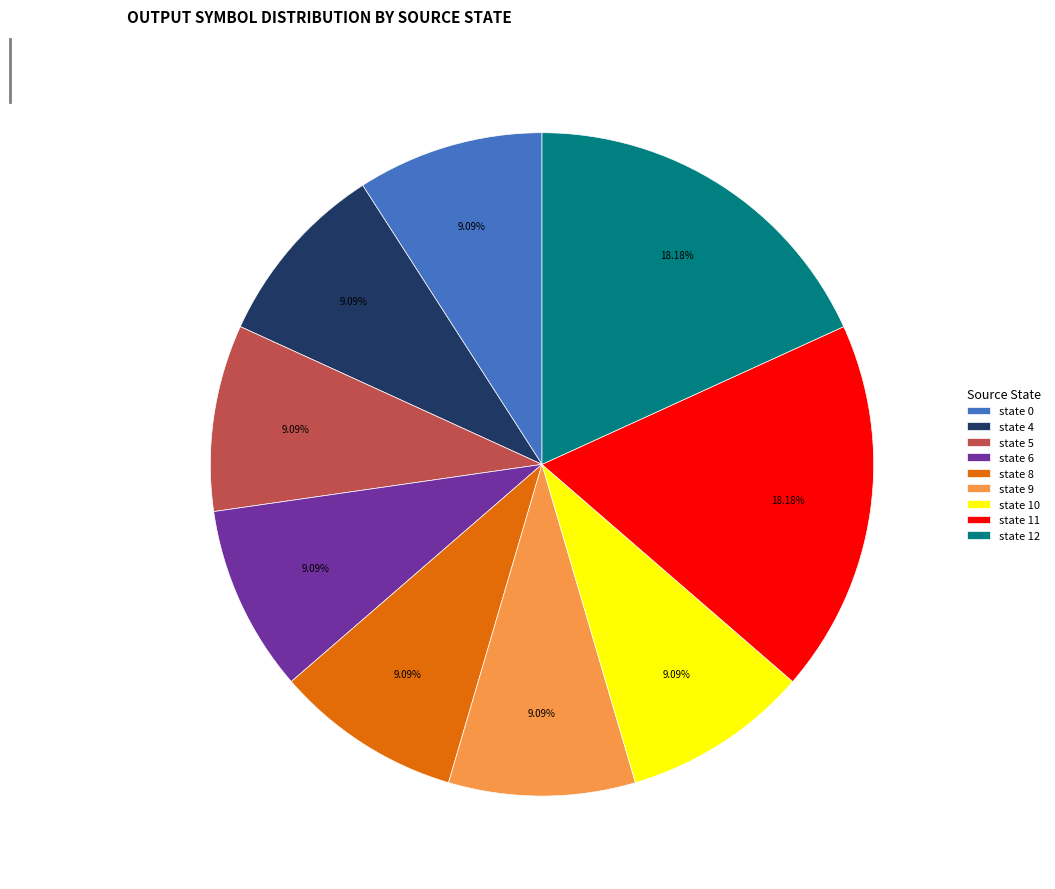

Does state 8 account for over 50% of the chart?

No